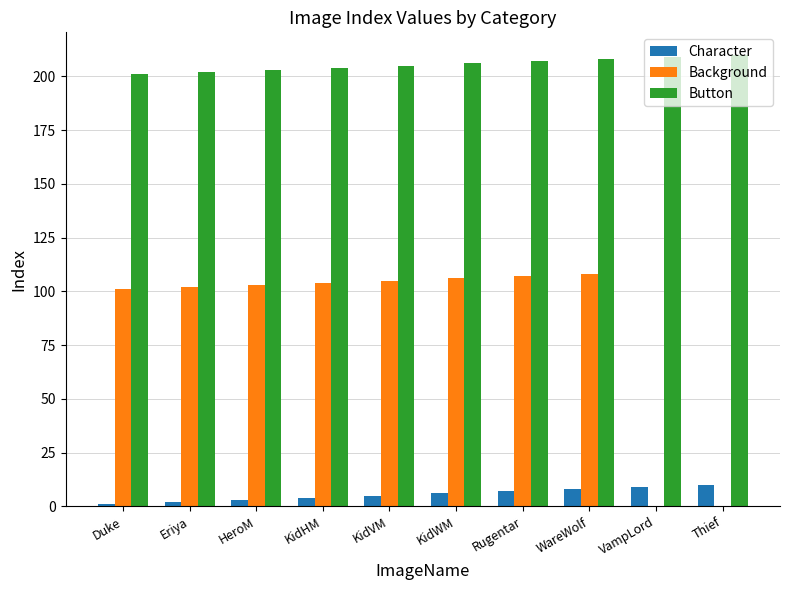

The Button series shows 205 at KidVM. True or false?

True